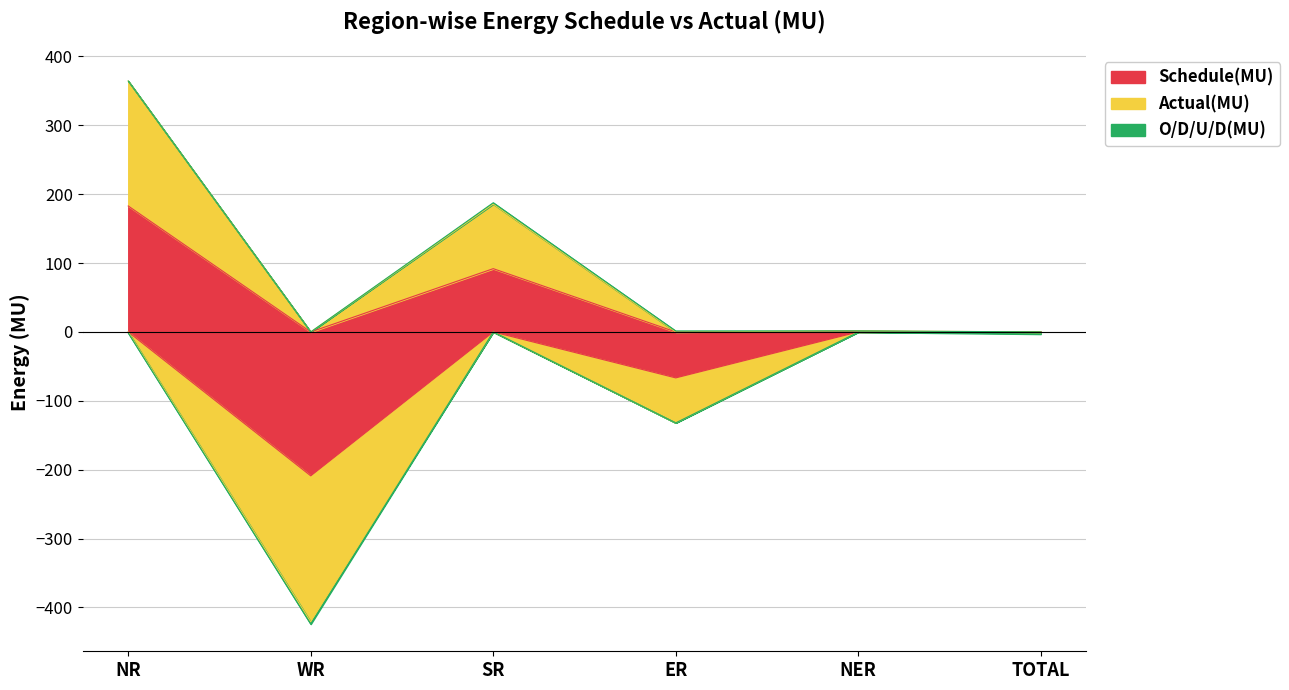

Between SR and TOTAL, which series saw the biggest shift?

Actual(MU)